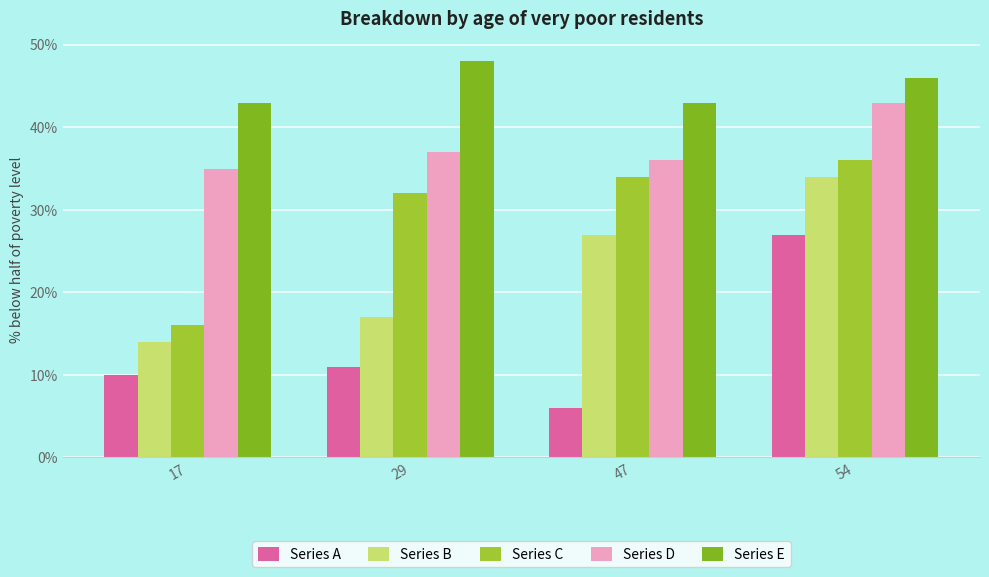

The value of Series B at 47 is 15. True or false?

False